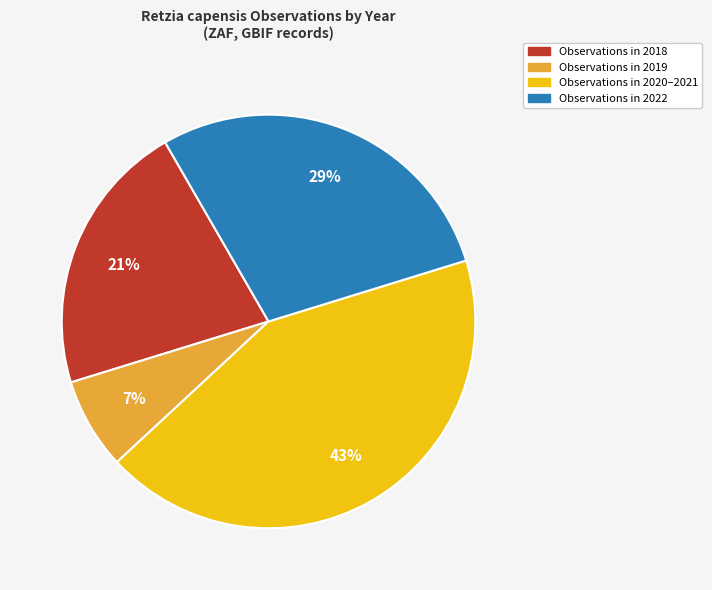

Does any single category account for the majority?

No